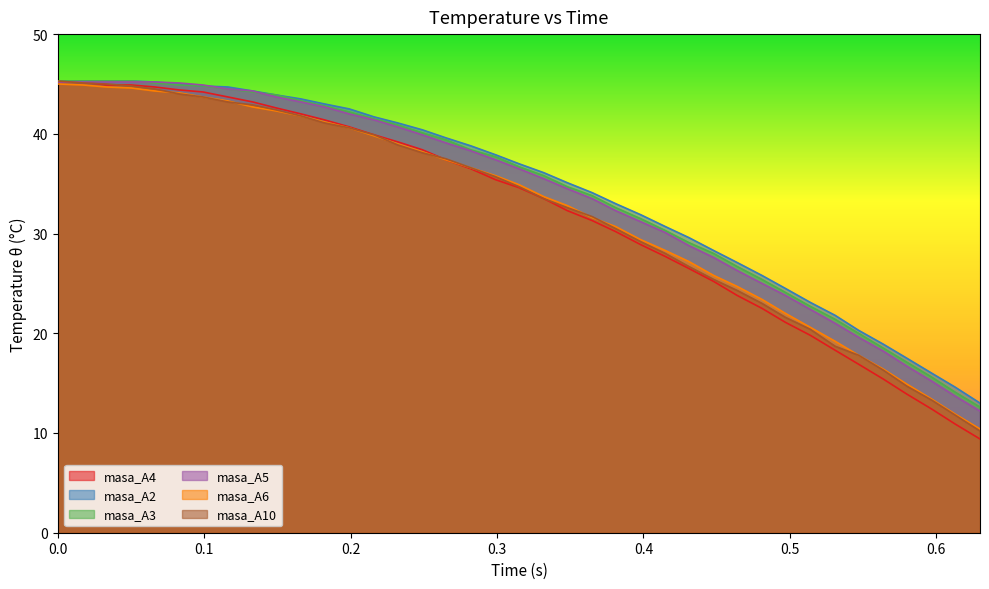

Which series has the widest spread of values?

masa_A4